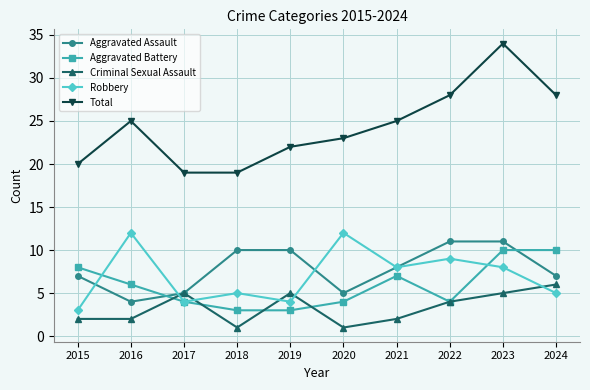

Which series has the largest range (max minus min)?

Total